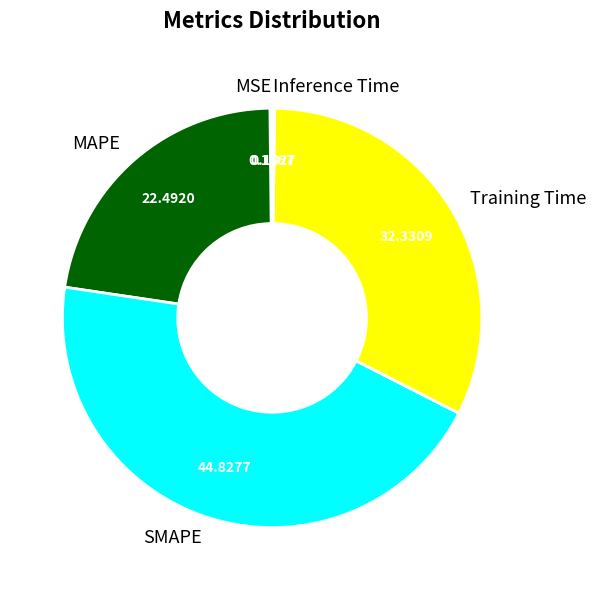

Do SMAPE and Training Time together represent more than half of the pie?

Yes